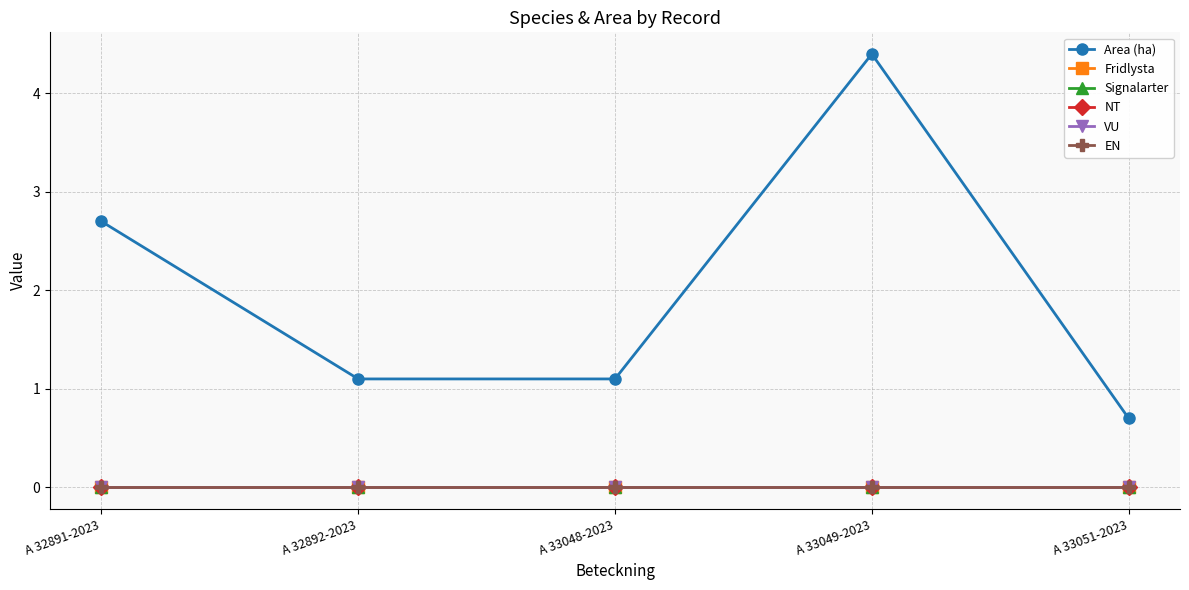

What is the maximum value shown in the chart?

4.4